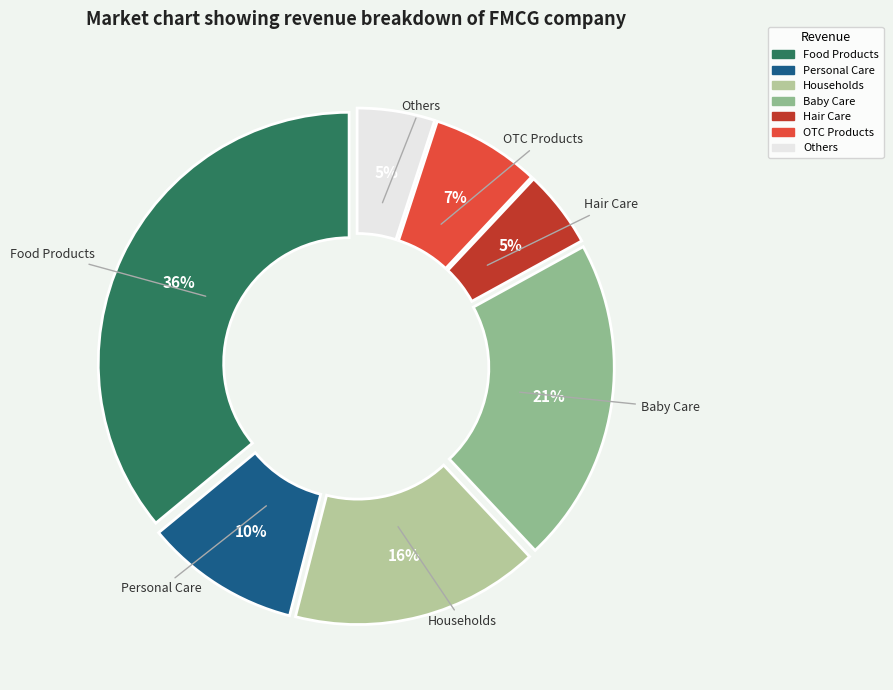

To the nearest percent, what is the average slice percentage?

14%